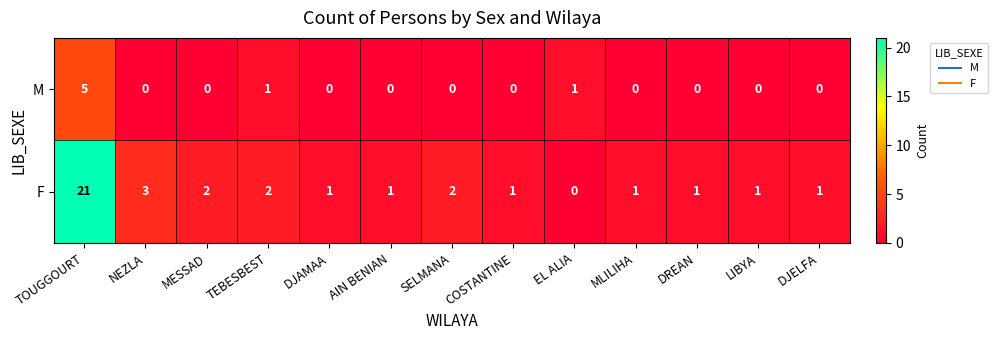

The M series shows 2 at DJAMAA. True or false?

False